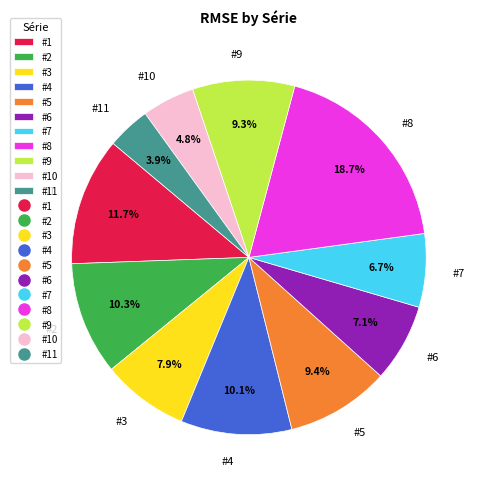

What percentage is the #1 slice, to the nearest percent?

12%